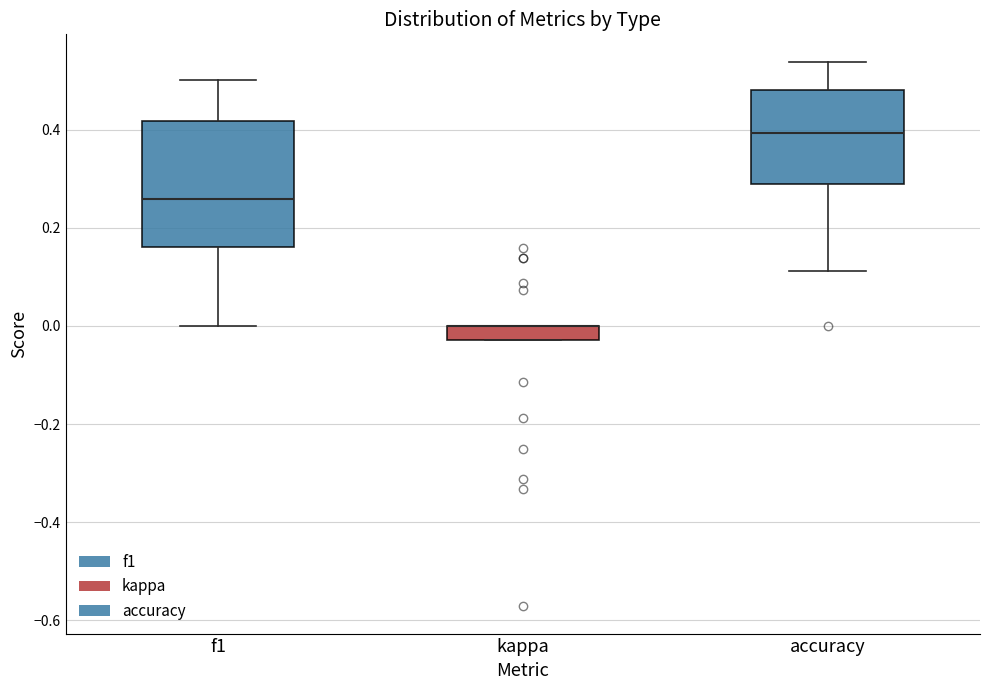

Comparing the boxes themselves (not the whiskers), which one is the tallest?

f1